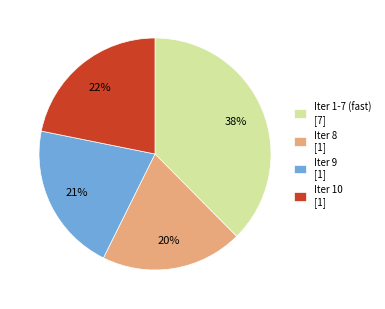

How many segments does this pie chart have?

4